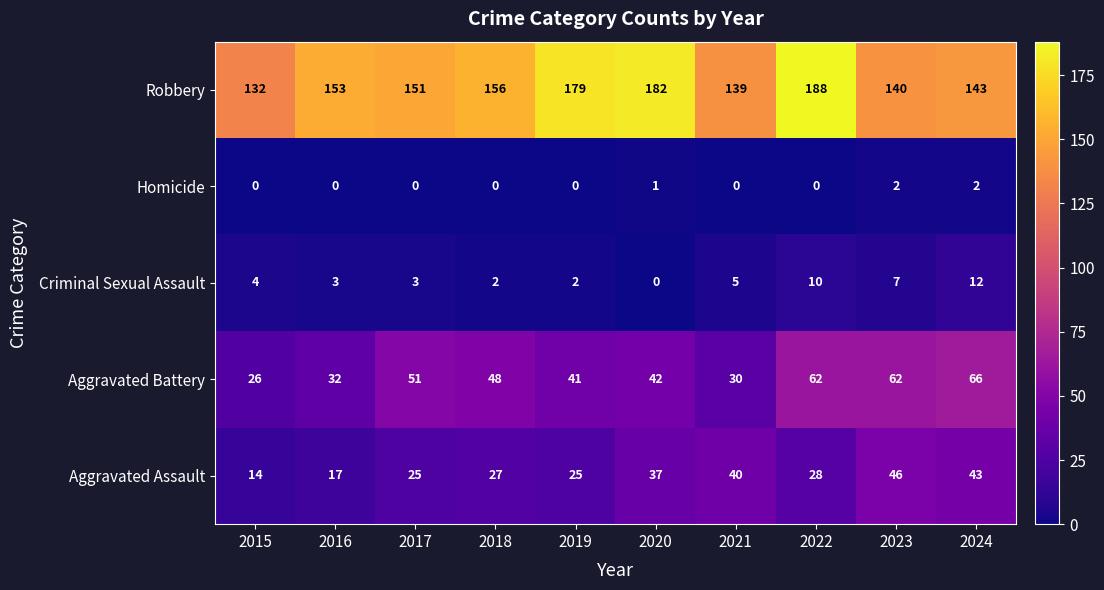

The Aggravated Battery series shows 43 at 2015. True or false?

False